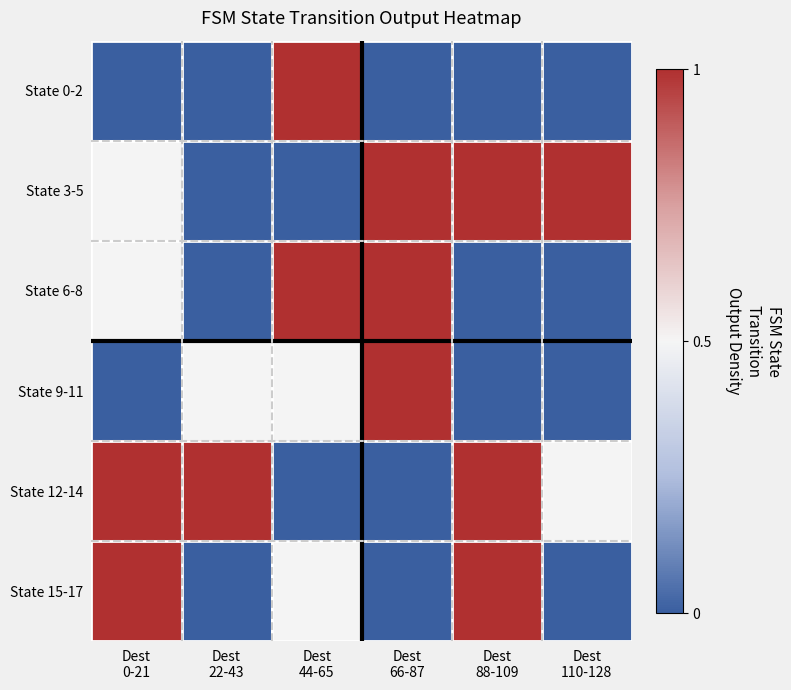

Reading left to right, transcribe all the data shown in this chart.

State 0-2: Dest
0-21=0.0	Dest
22-43=0.0	Dest
44-65=1.0	Dest
66-87=0.0	Dest
88-109=0.0	Dest
110-128=0.0
State 3-5: Dest
0-21=0.5	Dest
22-43=0.0	Dest
44-65=0.0	Dest
66-87=1.0	Dest
88-109=1.0	Dest
110-128=1.0
State 6-8: Dest
0-21=0.5	Dest
22-43=0.0	Dest
44-65=1.0	Dest
66-87=1.0	Dest
88-109=0.0	Dest
110-128=0.0
State 9-11: Dest
0-21=0.0	Dest
22-43=0.5	Dest
44-65=0.5	Dest
66-87=1.0	Dest
88-109=0.0	Dest
110-128=0.0
State 12-14: Dest
0-21=1.0	Dest
22-43=1.0	Dest
44-65=0.0	Dest
66-87=0.0	Dest
88-109=1.0	Dest
110-128=0.5
State 15-17: Dest
0-21=1.0	Dest
22-43=0.0	Dest
44-65=0.5	Dest
66-87=0.0	Dest
88-109=1.0	Dest
110-128=0.0